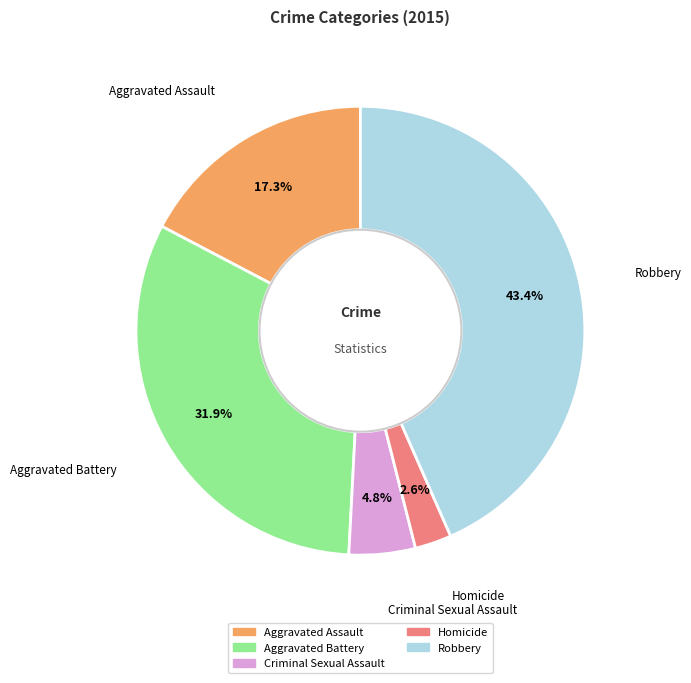

To the nearest percent, what is the difference between the Aggravated Assault and Aggravated Battery slice percentages?

15%